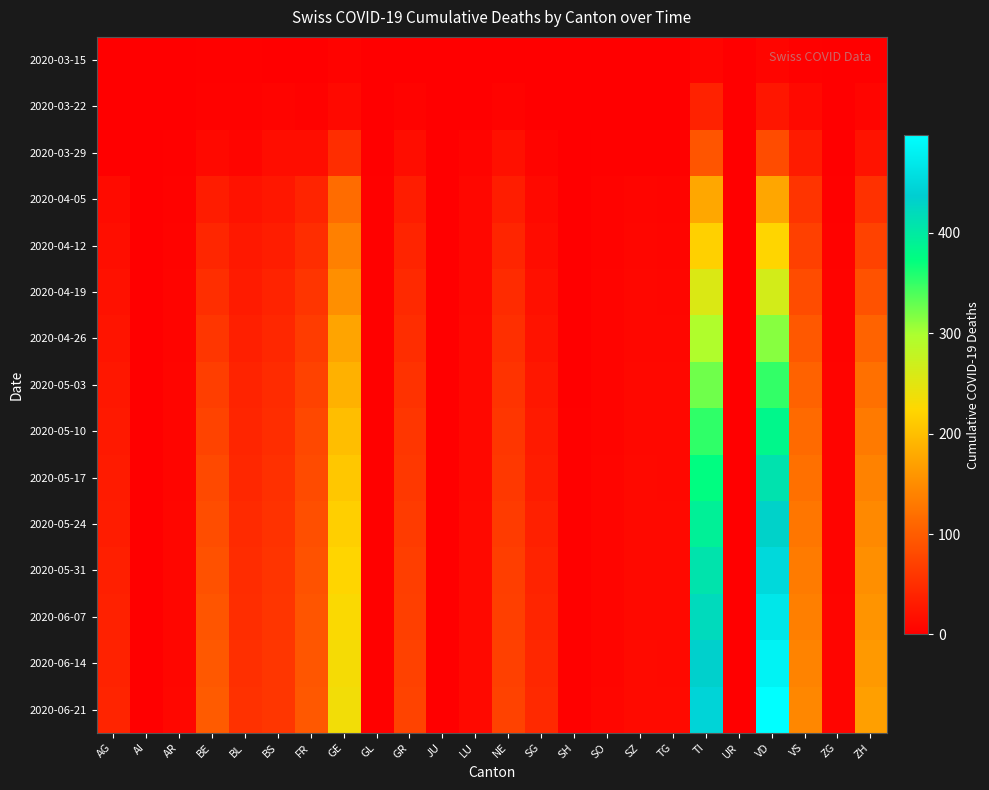

Reading left to right, transcribe all the data shown in this chart.

2020-03-15: AG=0	AI=0	AR=0	BE=2	BL=2	BS=0	FR=0	GE=4	GL=0	GR=0	JU=0	LU=0	NE=0	SG=1	SH=0	SO=0	SZ=0	TG=0	TI=6	UR=0	VD=6	VS=2	ZG=0	ZH=1
2020-03-22: AG=1	AI=0	AR=0	BE=3	BL=3	BS=5	FR=3	GE=10	GL=0	GR=4	JU=0	LU=1	NE=4	SG=0	SH=0	SO=0	SZ=0	TG=0	TI=37	UR=0	VD=25	VS=11	ZG=0	ZH=6
2020-03-29: AG=0	AI=0	AR=2	BE=10	BL=6	BS=15	FR=15	GE=49	GL=1	GR=15	JU=0	LU=5	NE=18	SG=5	SH=0	SO=2	SZ=2	TG=2	TI=93	UR=0	VD=83	VS=31	ZG=1	ZH=22
2020-04-05: AG=13	AI=0	AR=3	BE=32	BL=21	BS=26	FR=40	GE=116	GL=2	GR=33	JU=0	LU=8	NE=33	SG=10	SH=1	SO=4	SZ=6	TG=5	TI=176	UR=1	VD=175	VS=57	ZG=2	ZH=54
2020-04-12: AG=16	AI=0	AR=4	BE=42	BL=27	BS=33	FR=50	GE=137	GL=2	GR=39	JU=0	LU=8	NE=41	SG=14	SH=1	SO=4	SZ=7	TG=6	TI=217	UR=1	VD=222	VS=70	ZG=3	ZH=72
2020-04-19: AG=19	AI=0	AR=5	BE=51	BL=30	BS=38	FR=58	GE=153	GL=2	GR=45	JU=0	LU=8	NE=47	SG=18	SH=1	SO=5	SZ=8	TG=7	TI=257	UR=1	VD=265	VS=83	ZG=4	ZH=89
2020-04-26: AG=23	AI=0	AR=5	BE=60	BL=34	BS=43	FR=66	GE=173	GL=2	GR=50	JU=1	LU=9	NE=52	SG=22	SH=1	SO=5	SZ=8	TG=8	TI=295	UR=1	VD=314	VS=96	ZG=4	ZH=107
2020-05-03: AG=26	AI=0	AR=6	BE=67	BL=38	BS=47	FR=72	GE=187	GL=2	GR=55	JU=1	LU=9	NE=56	SG=26	SH=1	SO=5	SZ=9	TG=9	TI=325	UR=1	VD=351	VS=106	ZG=5	ZH=121
2020-05-10: AG=28	AI=0	AR=6	BE=73	BL=41	BS=50	FR=78	GE=199	GL=2	GR=59	JU=1	LU=9	NE=59	SG=29	SH=2	SO=5	SZ=9	TG=9	TI=352	UR=1	VD=382	VS=114	ZG=5	ZH=131
2020-05-17: AG=30	AI=1	AR=6	BE=79	BL=43	BS=53	FR=82	GE=208	GL=2	GR=62	JU=1	LU=9	NE=62	SG=32	SH=2	SO=6	SZ=10	TG=9	TI=374	UR=1	VD=410	VS=121	ZG=5	ZH=139
2020-05-24: AG=32	AI=1	AR=7	BE=84	BL=46	BS=55	FR=86	GE=216	GL=2	GR=65	JU=1	LU=10	NE=65	SG=35	SH=2	SO=6	SZ=10	TG=10	TI=392	UR=1	VD=431	VS=127	ZG=5	ZH=147
2020-05-31: AG=34	AI=1	AR=7	BE=88	BL=48	BS=57	FR=89	GE=222	GL=2	GR=67	JU=1	LU=10	NE=67	SG=38	SH=2	SO=6	SZ=11	TG=10	TI=408	UR=1	VD=451	VS=132	ZG=5	ZH=153
2020-06-07: AG=36	AI=1	AR=7	BE=92	BL=50	BS=58	FR=92	GE=228	GL=2	GR=69	JU=1	LU=10	NE=69	SG=41	SH=2	SO=6	SZ=11	TG=11	TI=421	UR=1	VD=468	VS=136	ZG=6	ZH=158
2020-06-14: AG=37	AI=1	AR=7	BE=96	BL=52	BS=59	FR=94	GE=232	GL=2	GR=71	JU=1	LU=10	NE=70	SG=43	SH=2	SO=6	SZ=12	TG=11	TI=433	UR=1	VD=483	VS=140	ZG=6	ZH=163
2020-06-21: AG=39	AI=1	AR=8	BE=99	BL=54	BS=60	FR=96	GE=235	GL=2	GR=73	JU=1	LU=11	NE=72	SG=45	SH=2	SO=7	SZ=12	TG=12	TI=445	UR=1	VD=497	VS=144	ZG=6	ZH=168